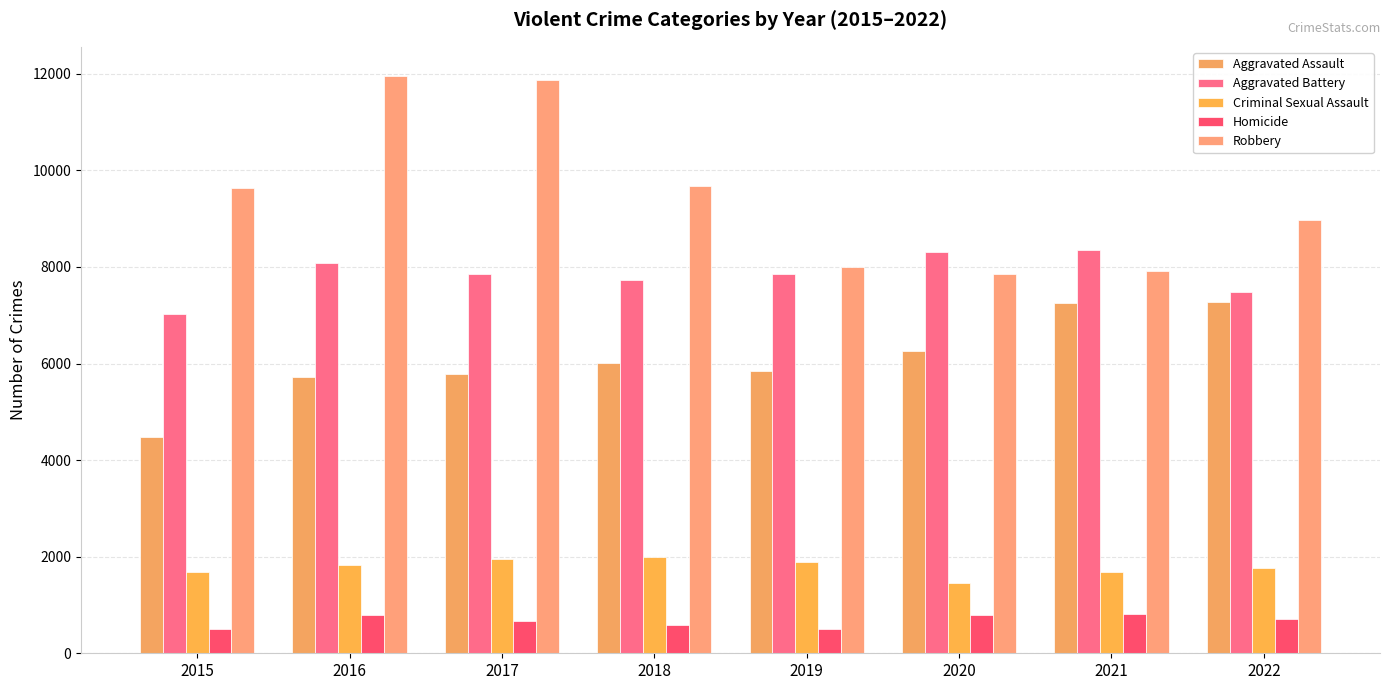

What are all the series names shown in the legend?

Aggravated Assault, Aggravated Battery, Criminal Sexual Assault, Homicide, Robbery